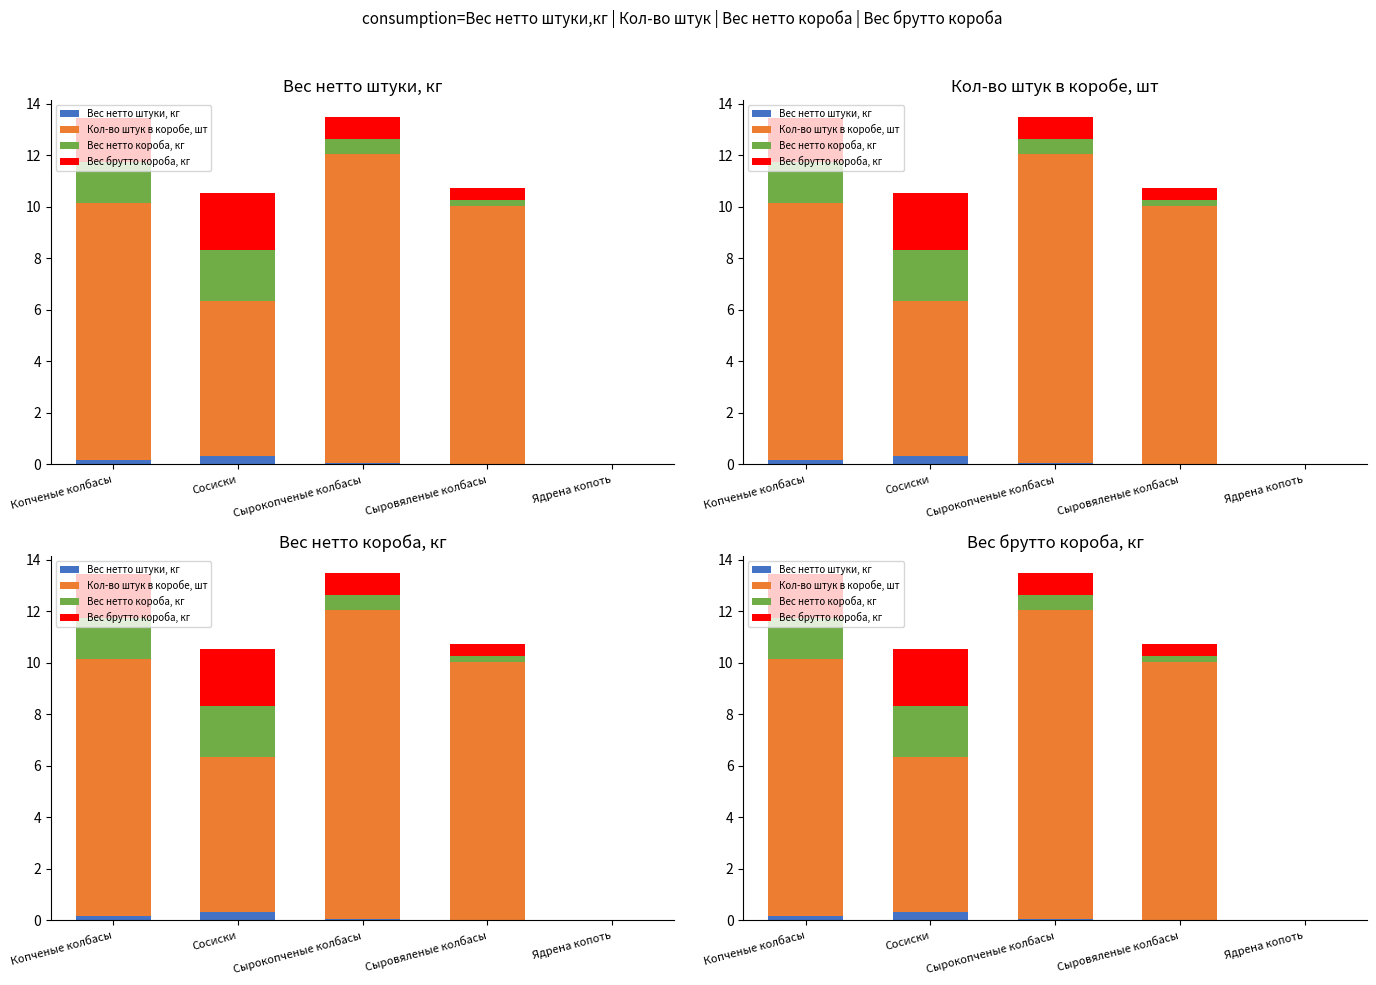

Reading left to right, extract all data points from this chart.

Вес нетто штуки, кг: 0.2	0.3	0.1	0.0	0.0
Кол-во штук в коробе, шт: 10.0	6.0	12.0	10.0	0.0
Вес нетто короба, кг: 1.6	2.0	0.6	0.2	0.0
Вес брутто короба, кг: 1.7	2.2	0.8	0.5	0.0